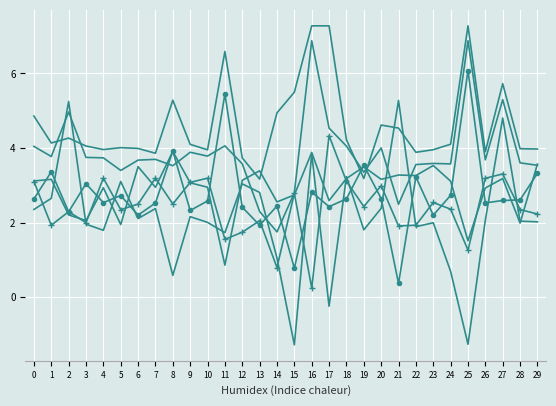

Reading left to right, what are all the values shown in this chart?

col_4: 2.4	2.7	5.2	2.0	1.8	3.1	2.1	2.4	0.6	2.2	2.0	1.7	3.0	2.8	1.1	-1.3	3.8	-0.2	3.2	1.8	2.4	5.3	1.9	2.0	0.7	-1.3	2.1	4.8	2.0	2.0
col_1: 3.1	1.9	2.3	2.0	3.2	2.3	2.5	3.2	2.5	3.1	3.2	1.6	1.7	2.1	0.8	2.8	0.2	4.3	3.1	2.4	3.0	1.9	1.9	2.5	2.4	1.3	3.2	3.3	2.4	2.2
col_2: 2.6	3.4	2.3	3.0	2.5	2.7	2.2	2.5	3.9	2.3	2.6	5.5	2.4	1.9	2.4	0.8	2.8	2.4	2.6	3.5	2.6	0.4	3.2	2.2	2.7	6.1	2.5	2.6	2.6	3.3
col_3: 3.1	3.2	2.2	2.1	2.9	1.9	3.5	2.9	3.9	3.1	3.0	0.9	3.1	3.4	2.6	2.7	3.9	2.6	3.2	3.5	3.2	3.3	3.3	3.5	3.1	1.5	2.9	3.2	2.0	3.6
col_6: 4.0	3.8	5.0	3.7	3.7	3.4	3.7	3.7	3.5	3.9	3.8	4.1	3.6	2.3	1.8	2.8	6.9	4.5	4.1	3.4	4.0	2.5	3.6	3.6	3.6	6.9	3.7	5.3	3.6	3.5
col_5: 4.9	4.1	4.3	4.1	4.0	4.0	4.0	3.9	5.3	4.1	4.0	6.6	3.7	3.2	4.9	5.5	7.3	7.3	4.2	3.2	4.6	4.5	3.9	4.0	4.1	7.3	3.9	5.7	4.0	4.0